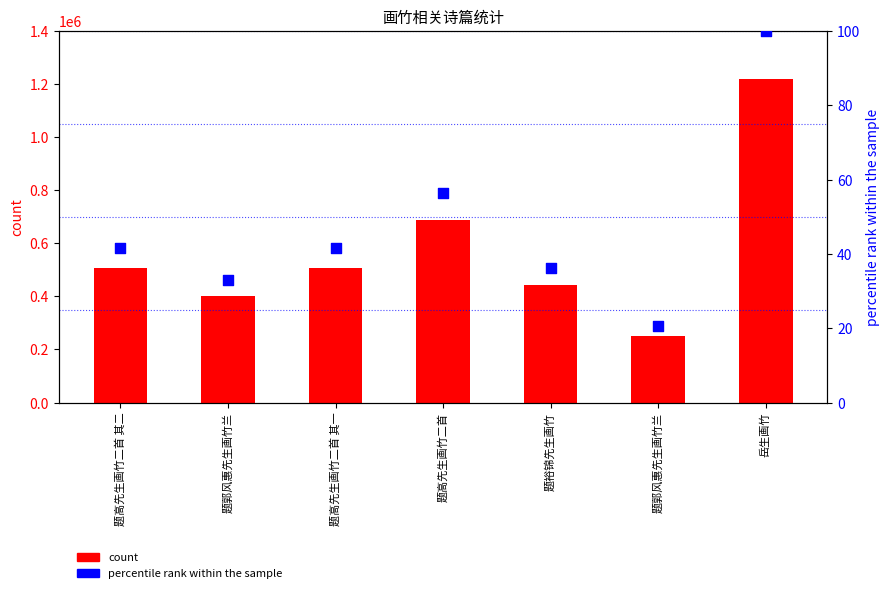

Which series has the largest total across all categories?

count